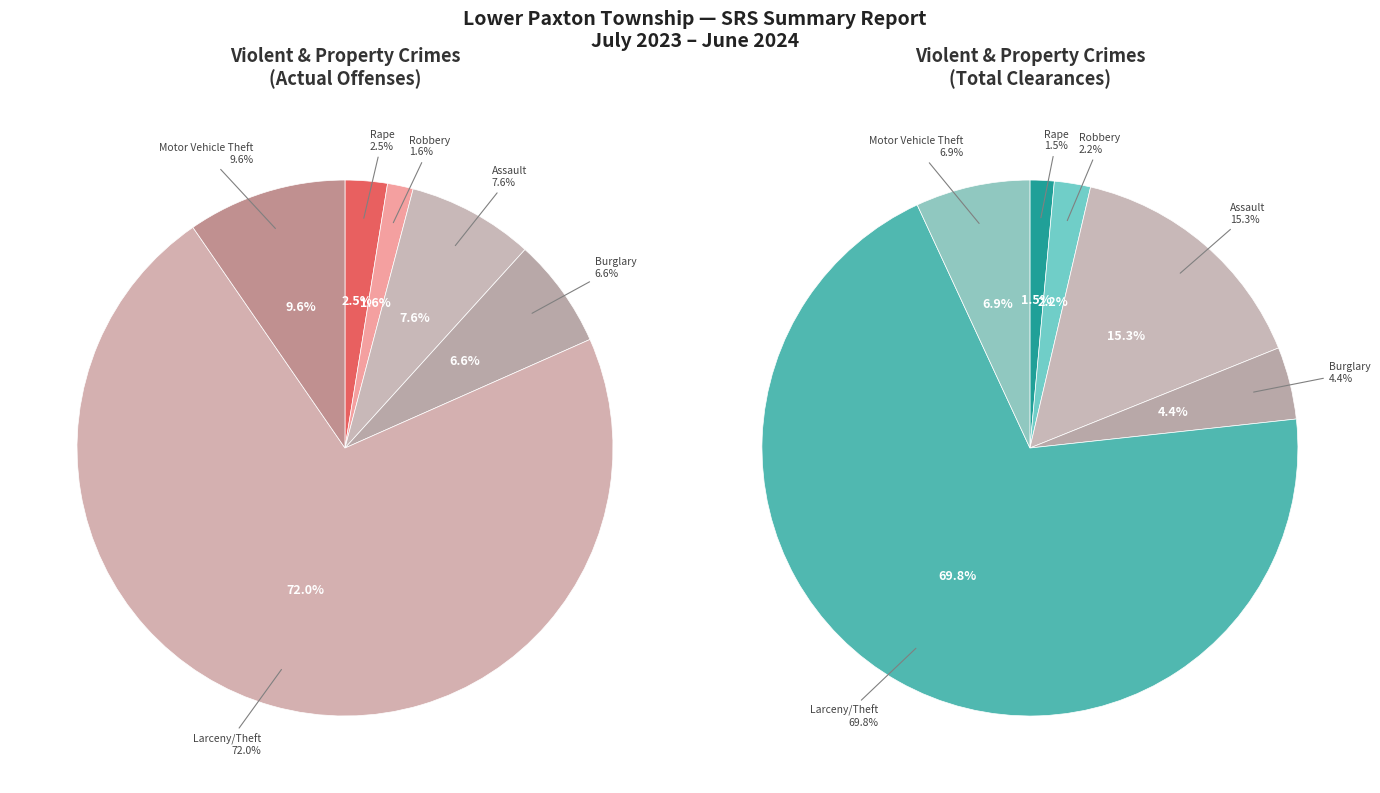

True or false: Robbery accounts for 12% of the total.

False